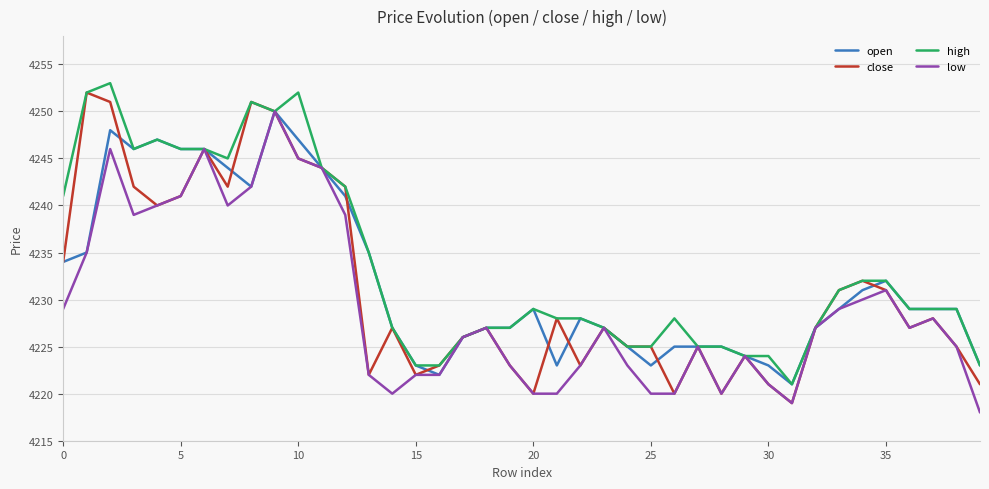

What is the smallest value displayed?

4218